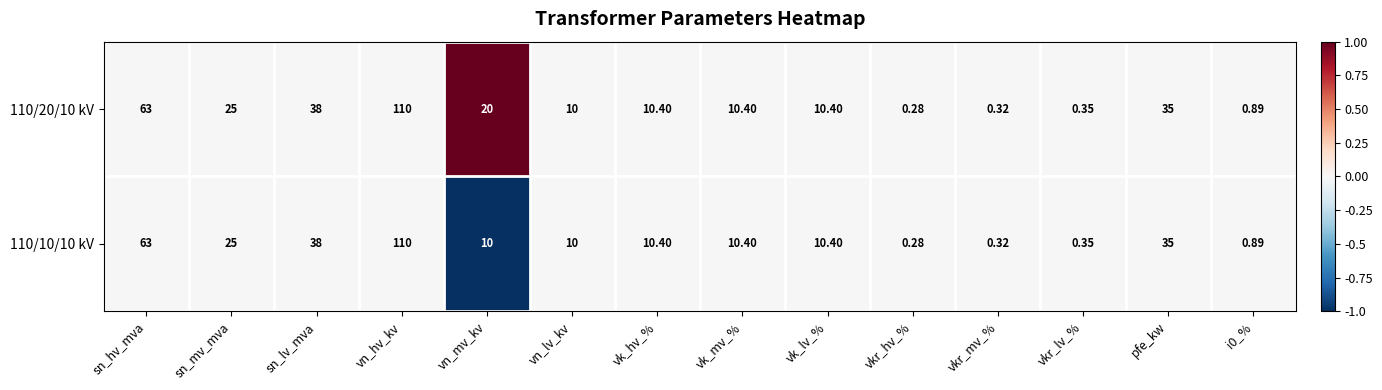

At which label is 110/20/10 kV closest to 55?

sn_hv_mva